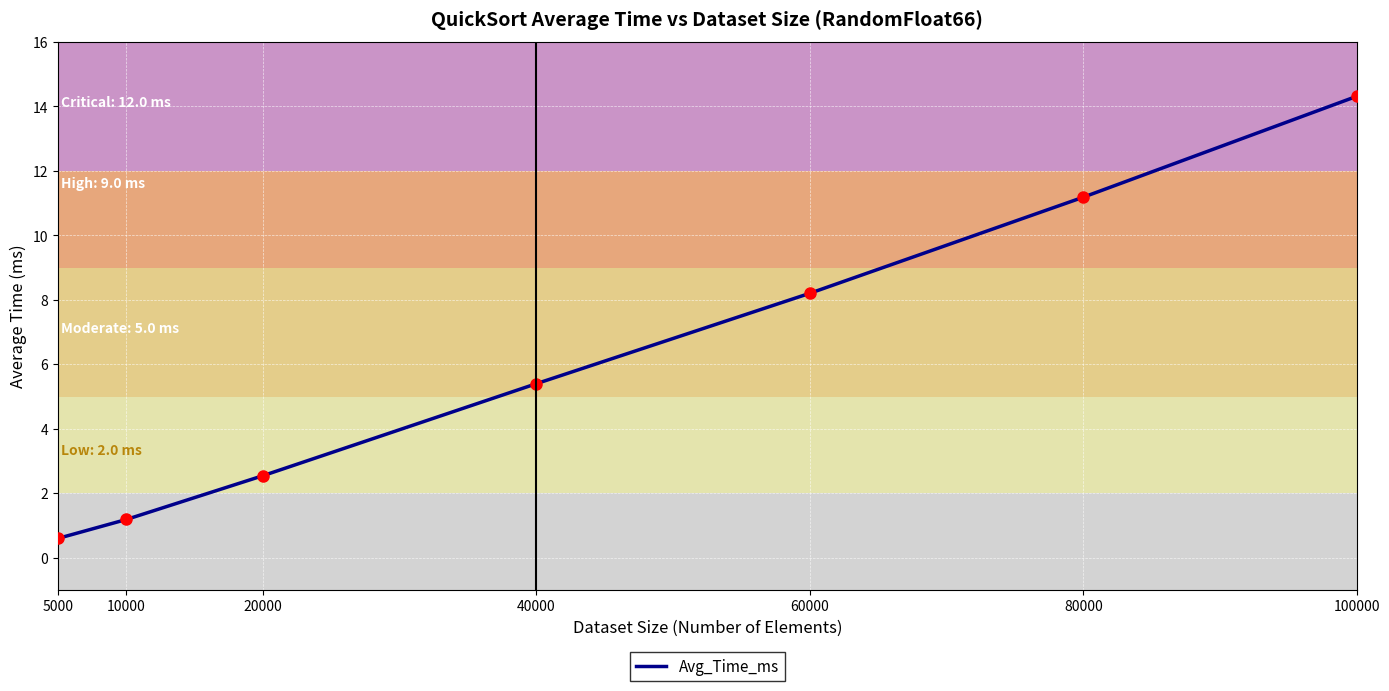

Which category has the highest value across all series?

100000